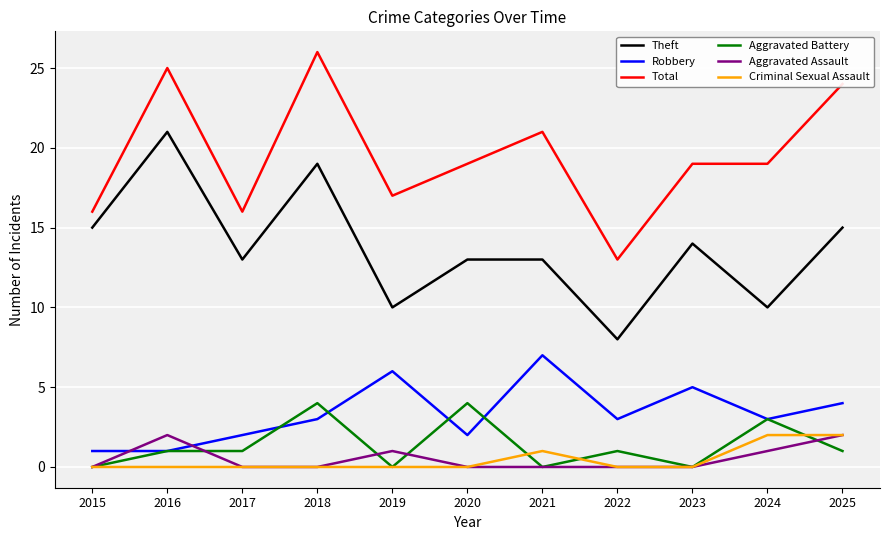

True or false: Robbery has a value of 2 at 2020.

True